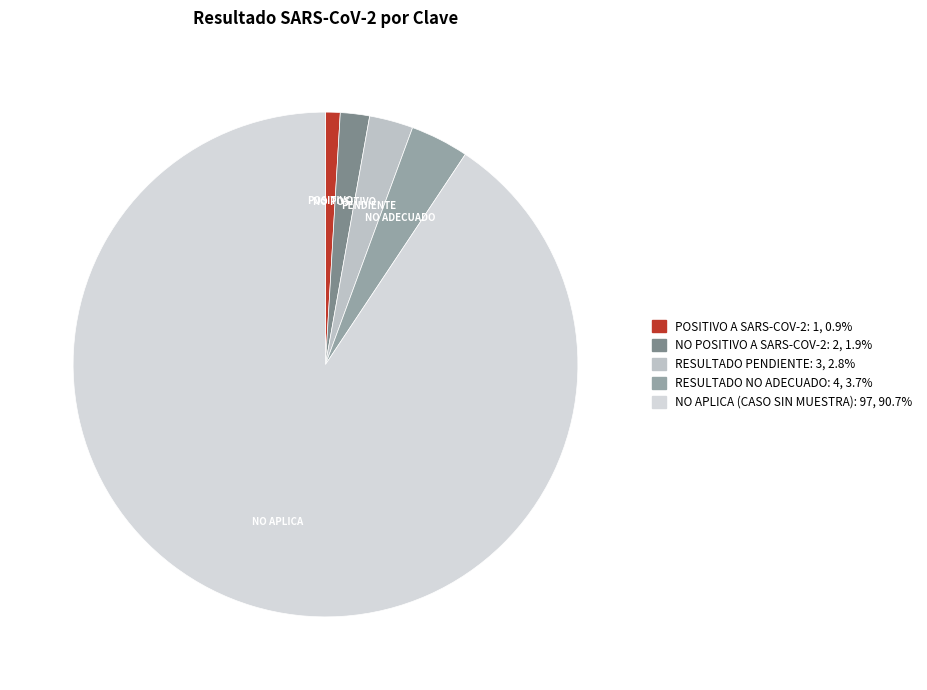

Count the number of slices in the pie.

5